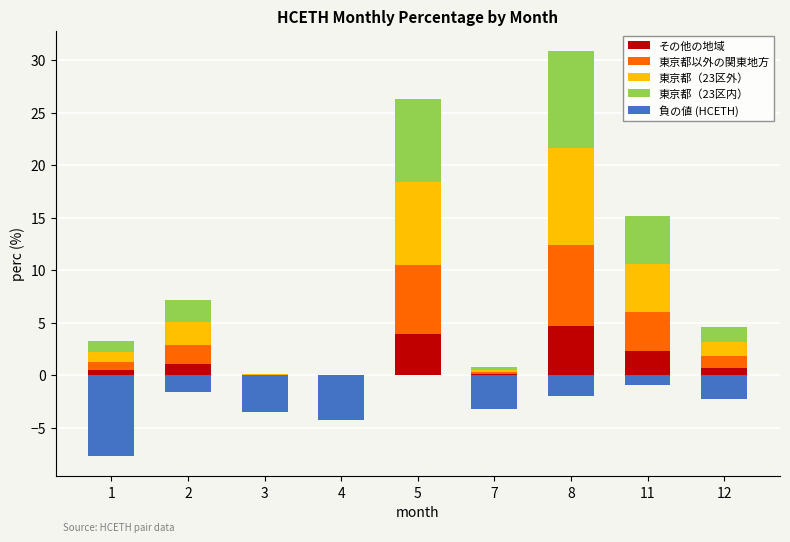

Reading right to left, transcribe all the data shown in this chart.

その他の地域: 12=0.7	11=2.3	8=4.6	7=0.1	5=3.9	4=0.0	3=0.0	2=1.1	1=0.5
東京都以外の関東地方: 12=1.1	11=3.8	8=7.7	7=0.2	5=6.6	4=0.0	3=0.0	2=1.8	1=0.8
東京都（23区外）: 12=1.4	11=4.5	8=9.3	7=0.2	5=7.9	4=0.0	3=0.0	2=2.2	1=1.0
東京都（23区内）: 12=1.4	11=4.5	8=9.3	7=0.2	5=7.9	4=0.0	3=0.0	2=2.2	1=1.0
負の値 (HCETH): 12=-2.3	11=-1.0	8=-2.0	7=-3.2	5=0.0	4=-4.3	3=-3.5	2=-1.6	1=-7.7